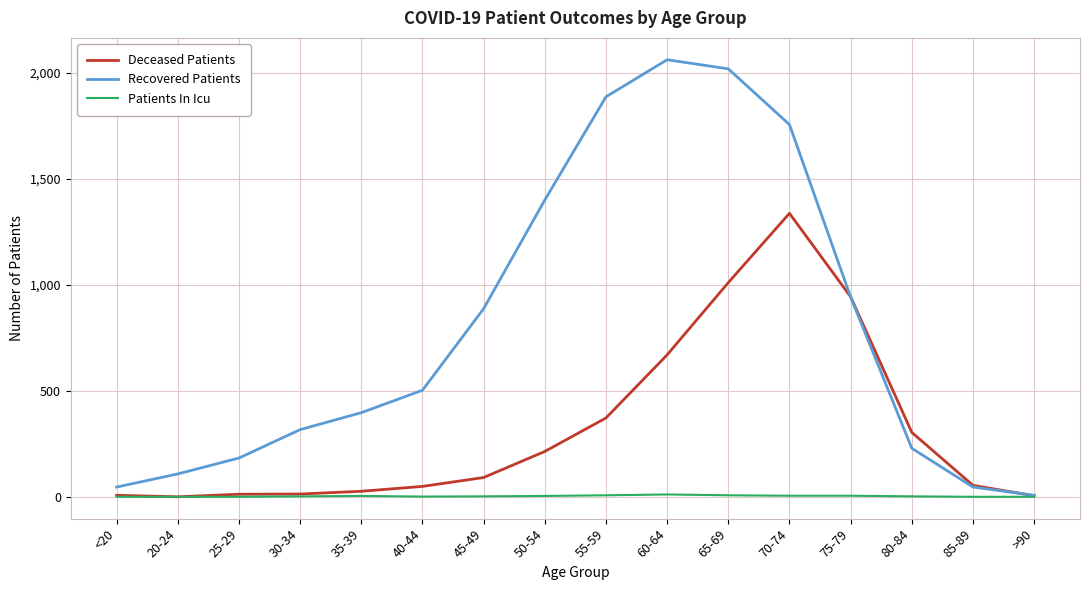

The Patients In Icu series shows 0 at 20-24. True or false?

True